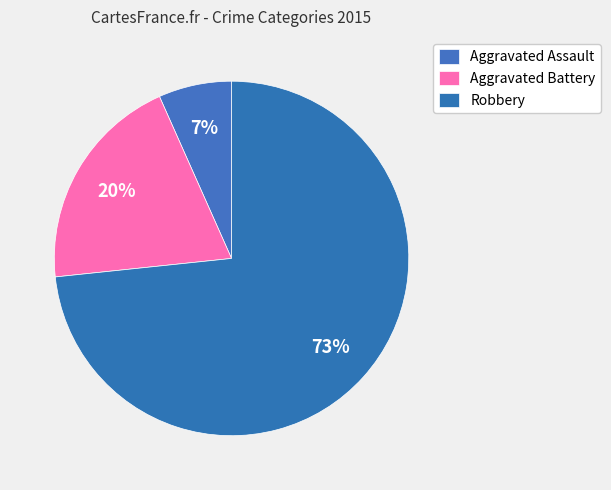

The Robbery slice represents 79% of the pie. True or false?

False